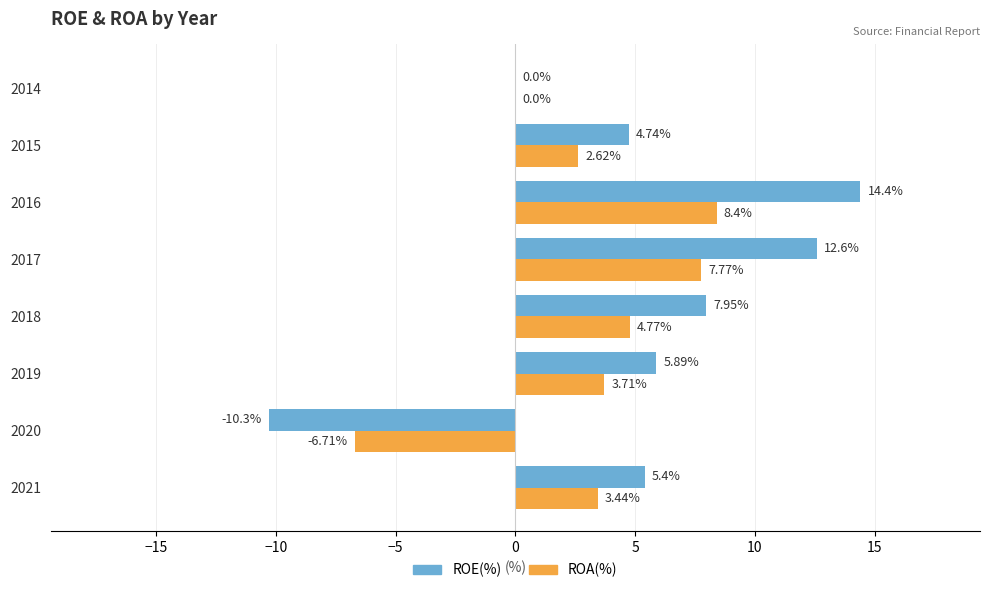

How many values in the ROA(%) series exceed 3?

5